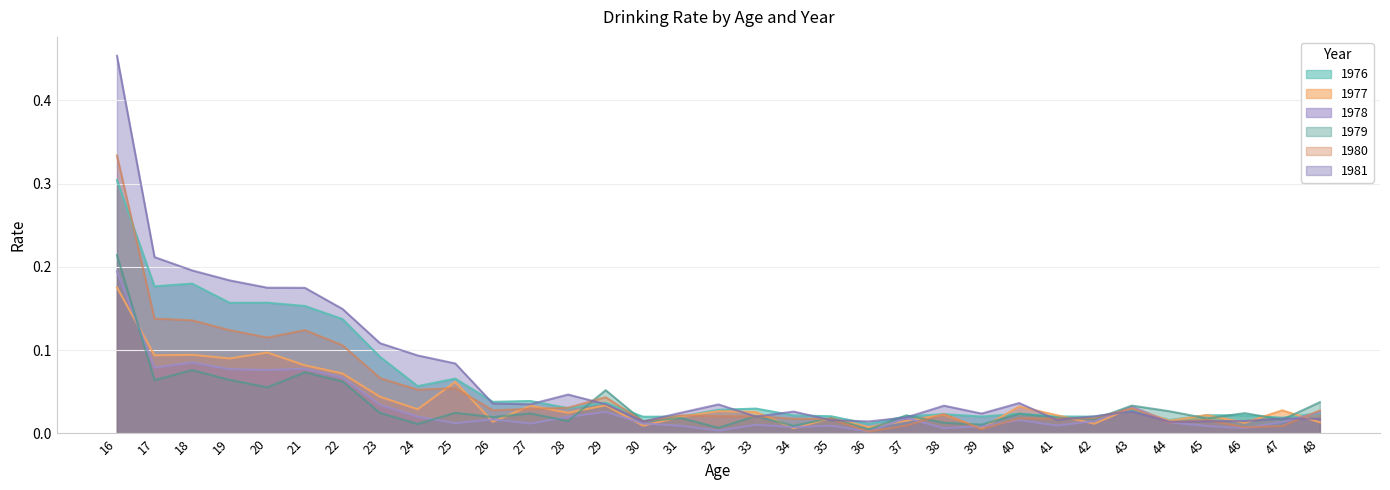

How many interior local peaks does the 1976 series have?

10